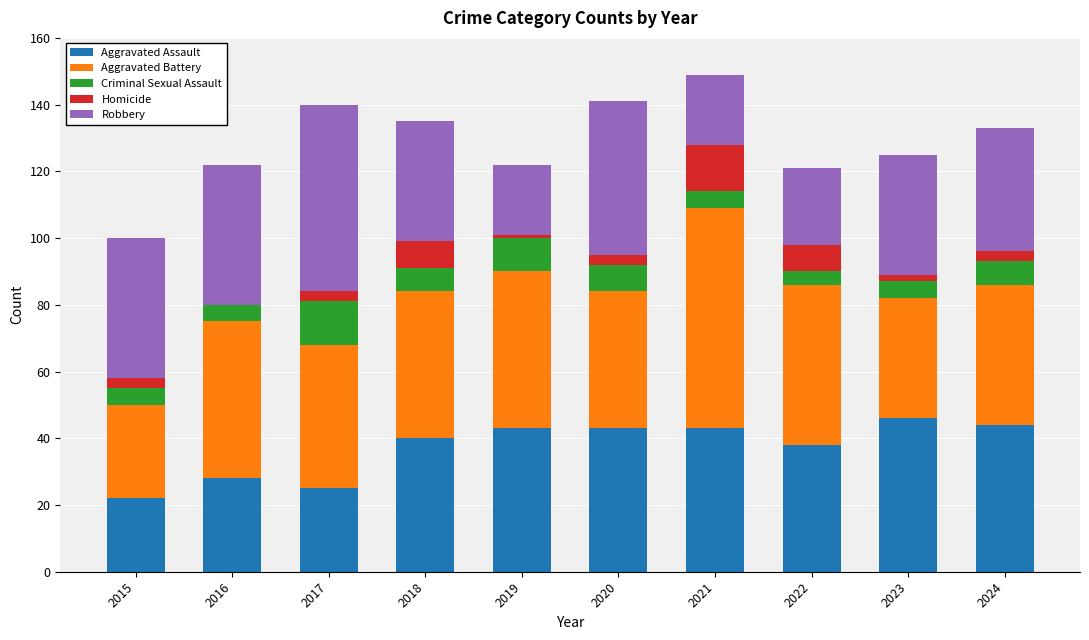

Is it true that Aggravated Assault equals 39 at 2015?

False